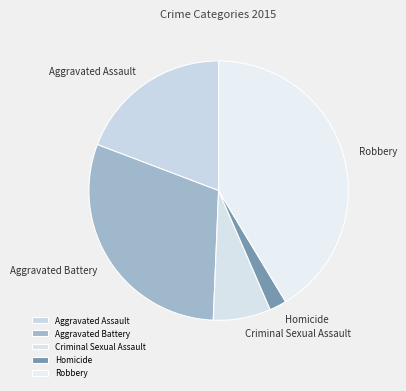

Is there a majority slice in this chart?

No